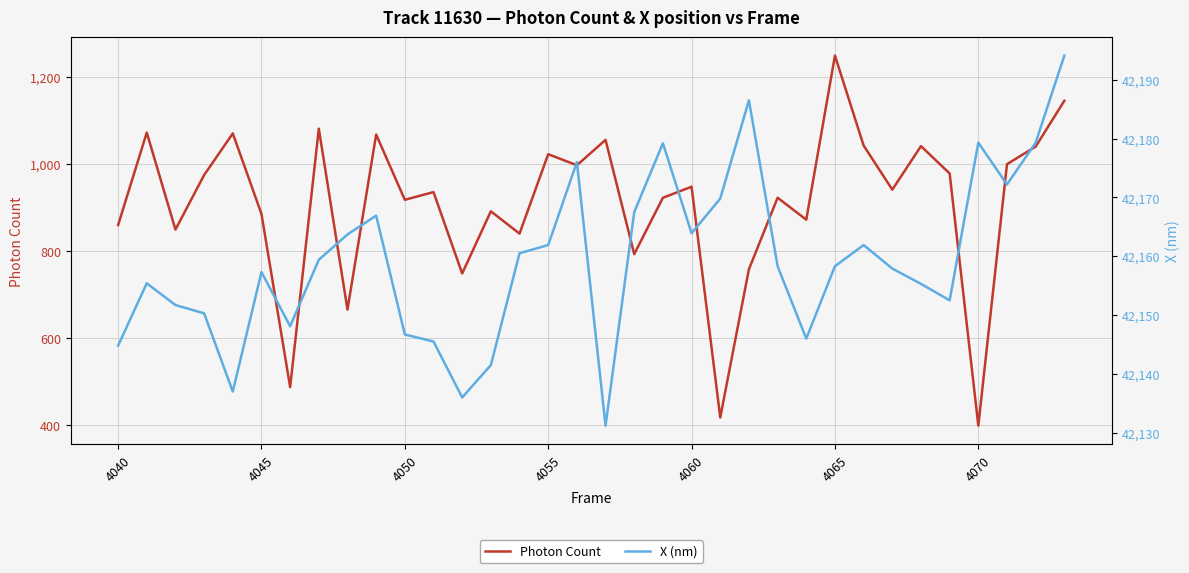

Which category has the highest value in the Photon Count series?

4065